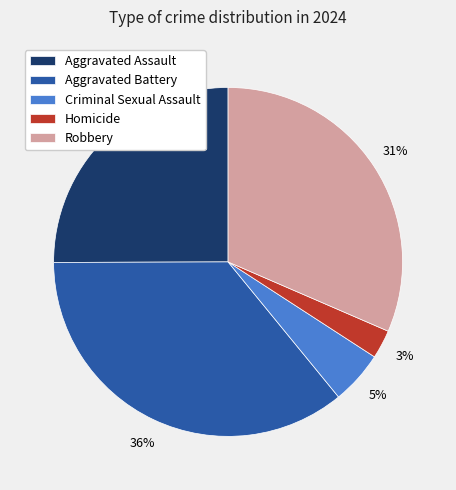

To the nearest percent, what percentage of the pie is Aggravated Assault?

25%